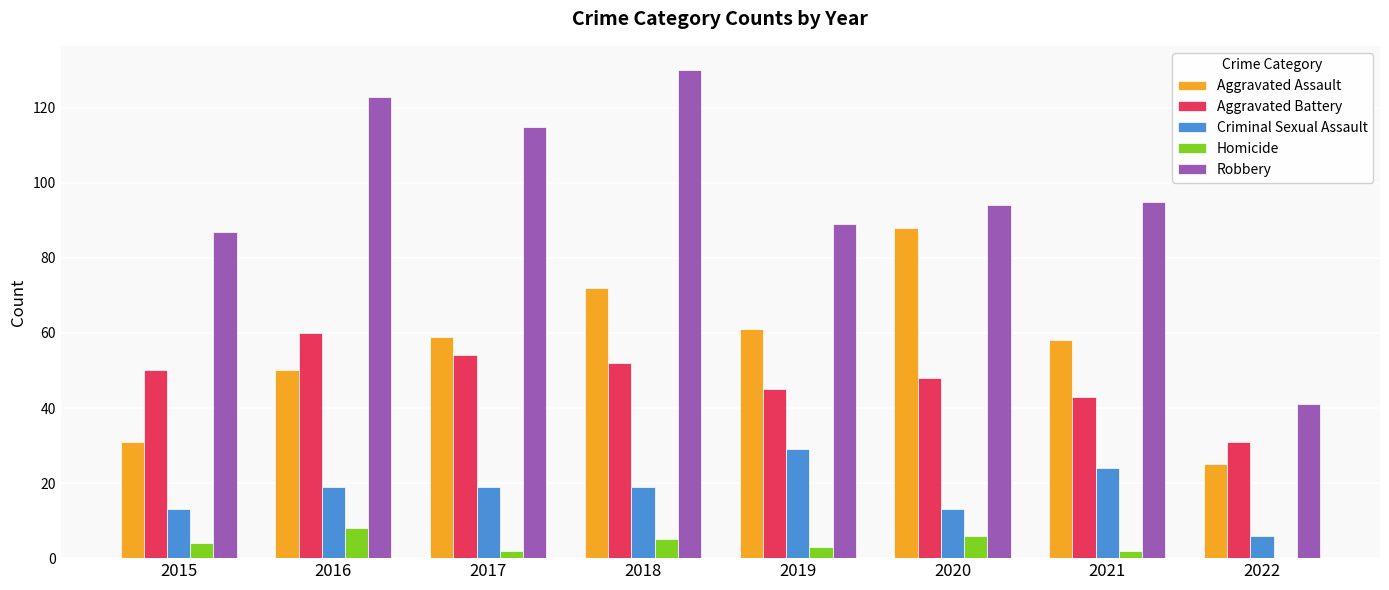

What are all the series names shown in the legend?

Aggravated Assault, Aggravated Battery, Criminal Sexual Assault, Homicide, Robbery